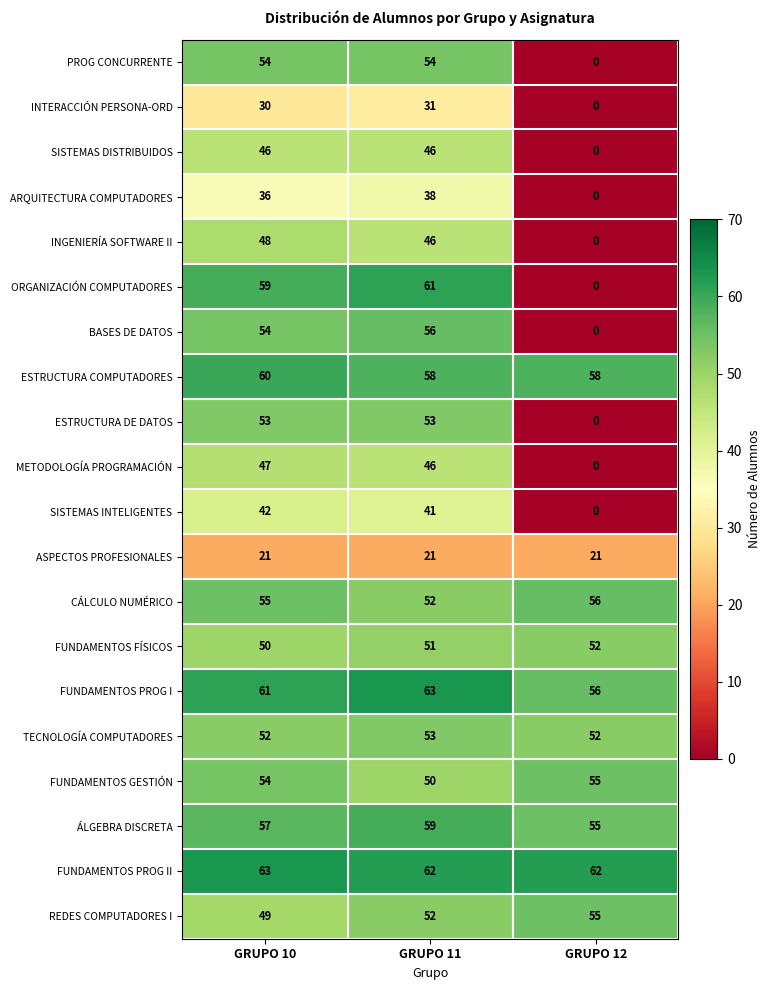

What is the difference between the SISTEMAS INTELIGENTES values at GRUPO 11 and GRUPO 12?

41